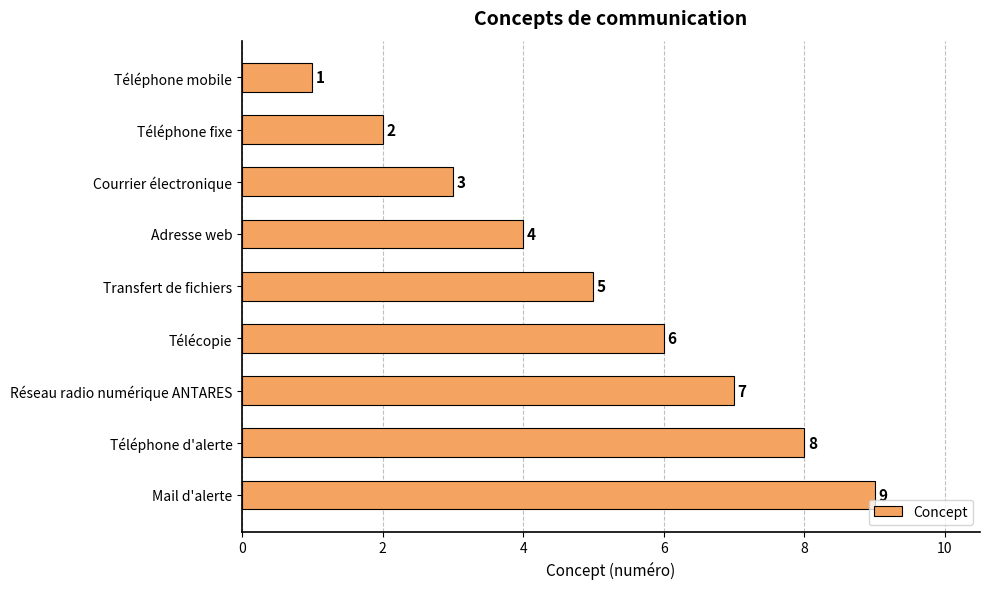

Does the chart contain any negative values?

No